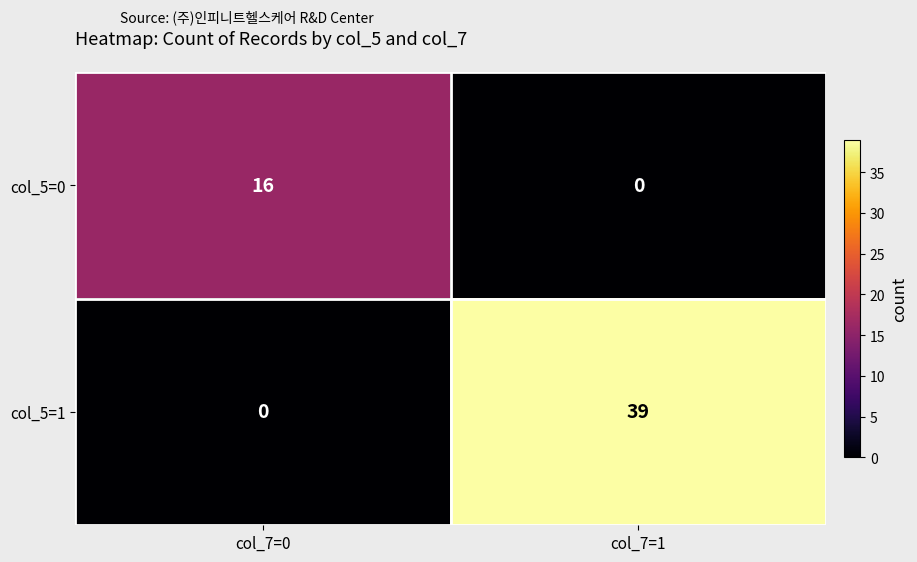

Between col_7=0 and col_7=1, which series saw the biggest shift?

col_5=1